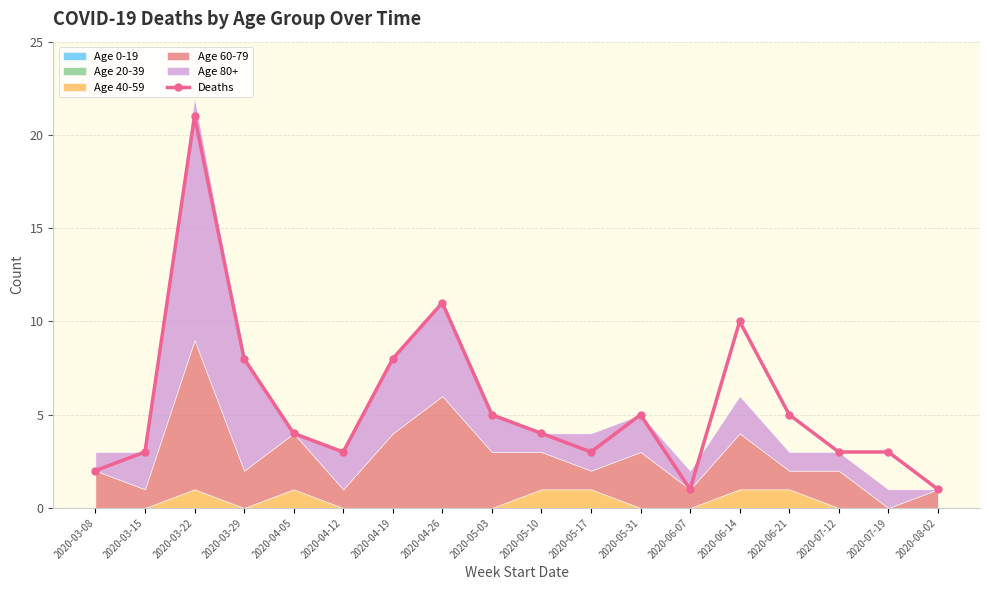

Does the chart display data point markers on the line(s)?

Yes